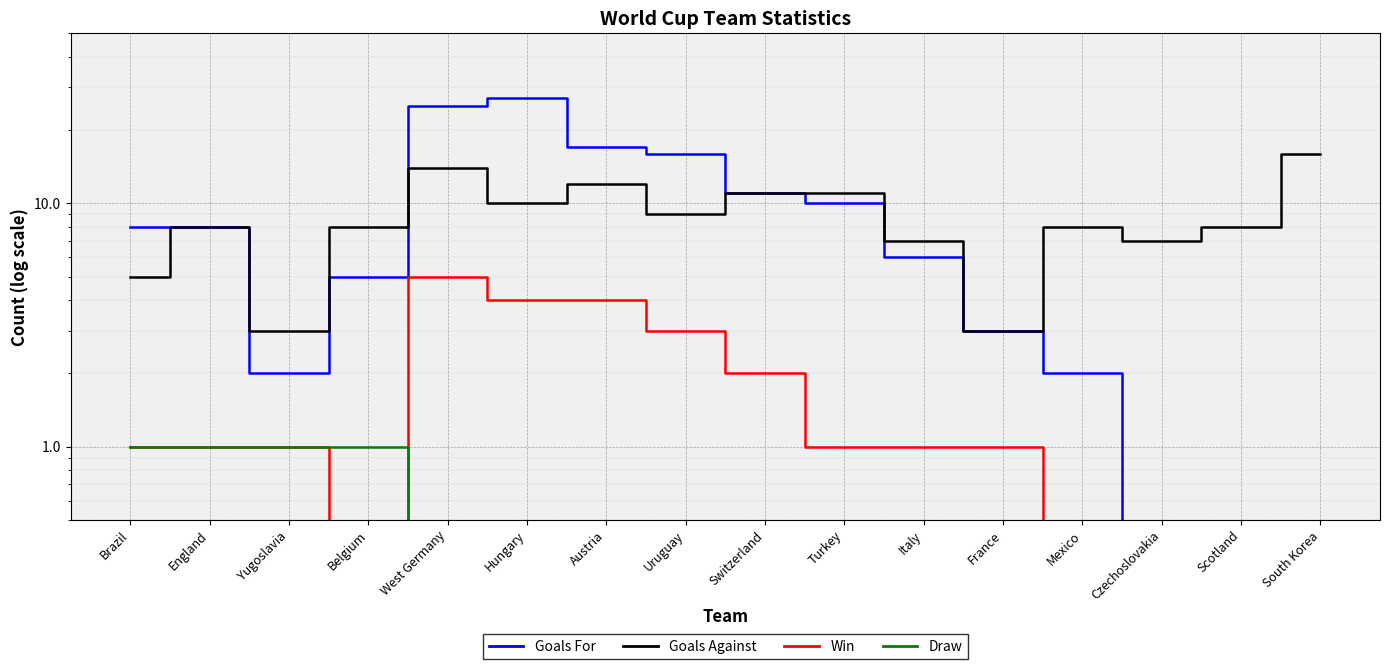

True or false: Goals For has a value of 3 at Yugoslavia.

False